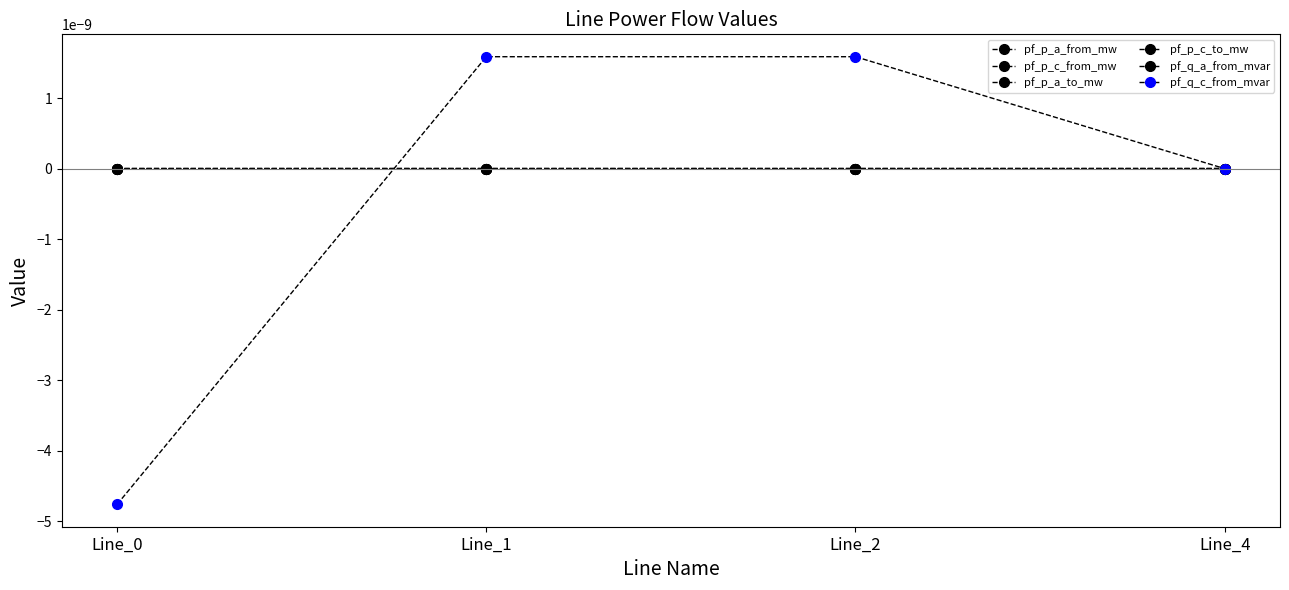

At which label does pf_q_a_from_mvar first exceed 0?

Line_0